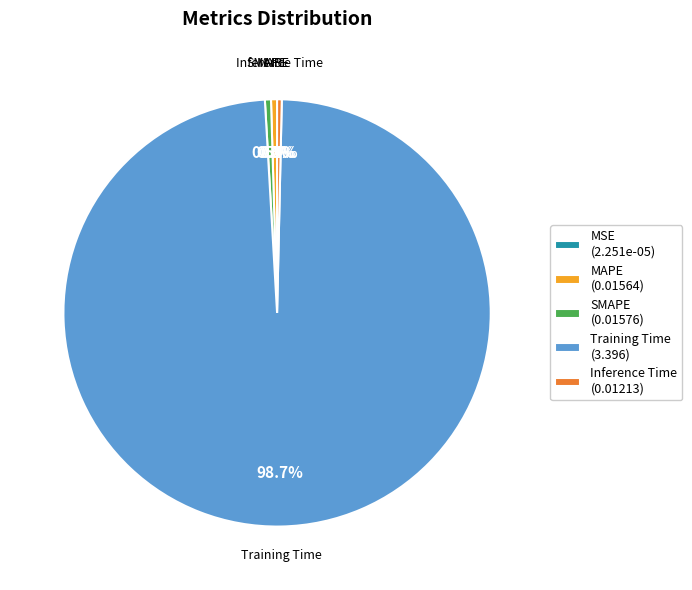

What percentage is NOT represented by Inference Time (0.01213)?

99.6%